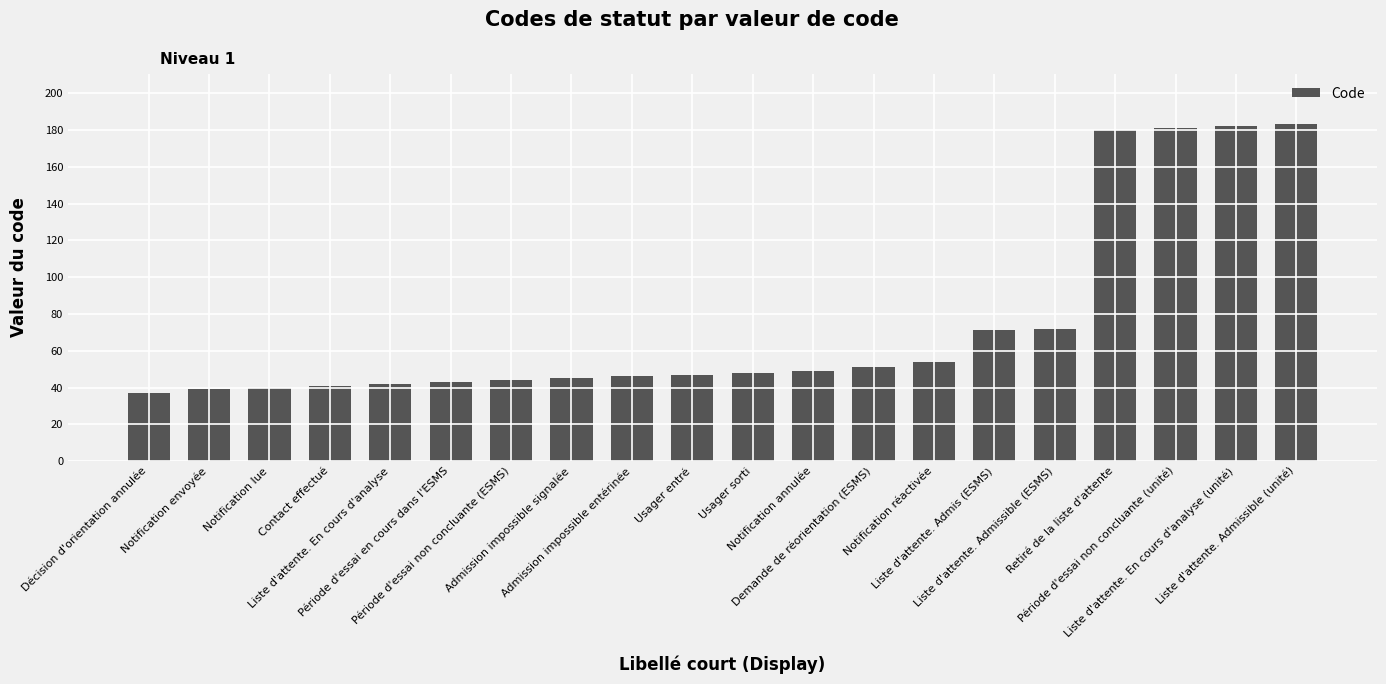

What is the sum of all values?

1495